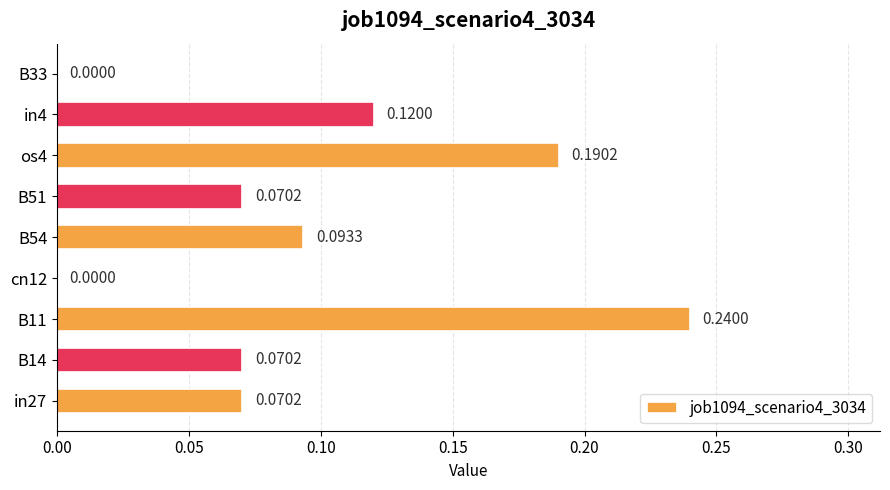

What is the change in value from cn12 to B51?

+0.1